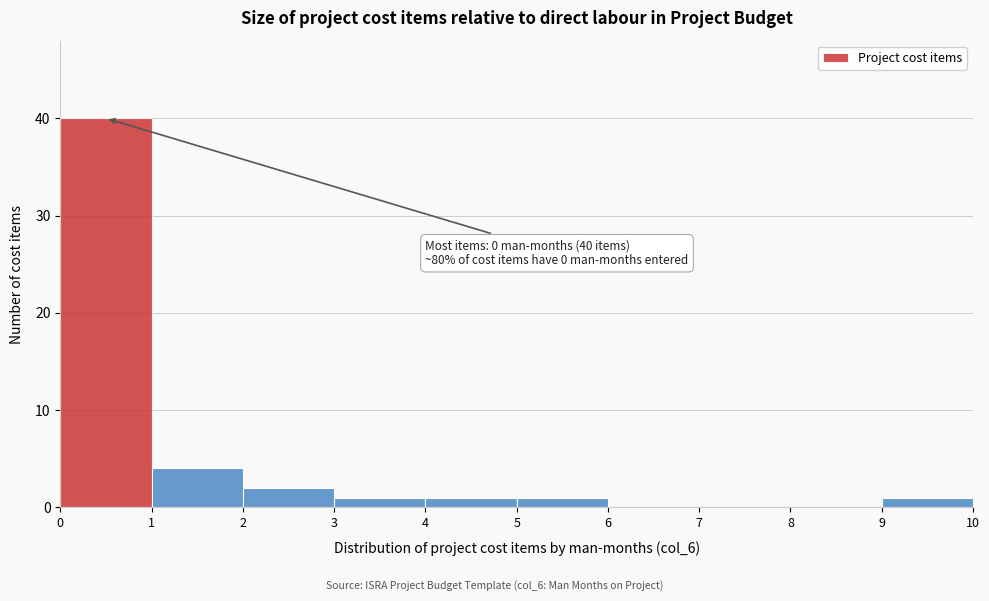

Over which range of the x-axis is the bar tallest?

0 to 1